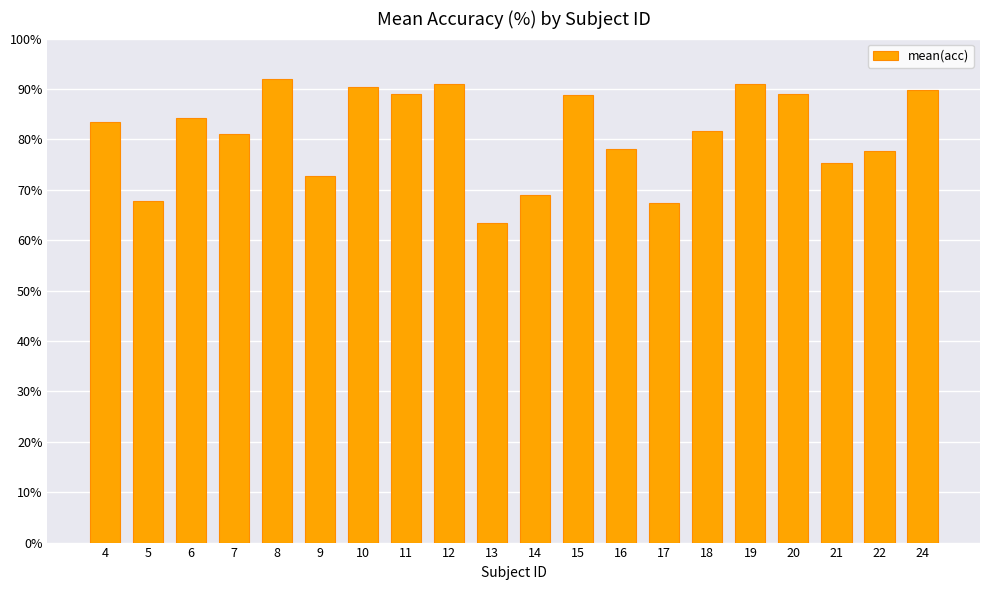

What is the smallest value displayed?

63.3